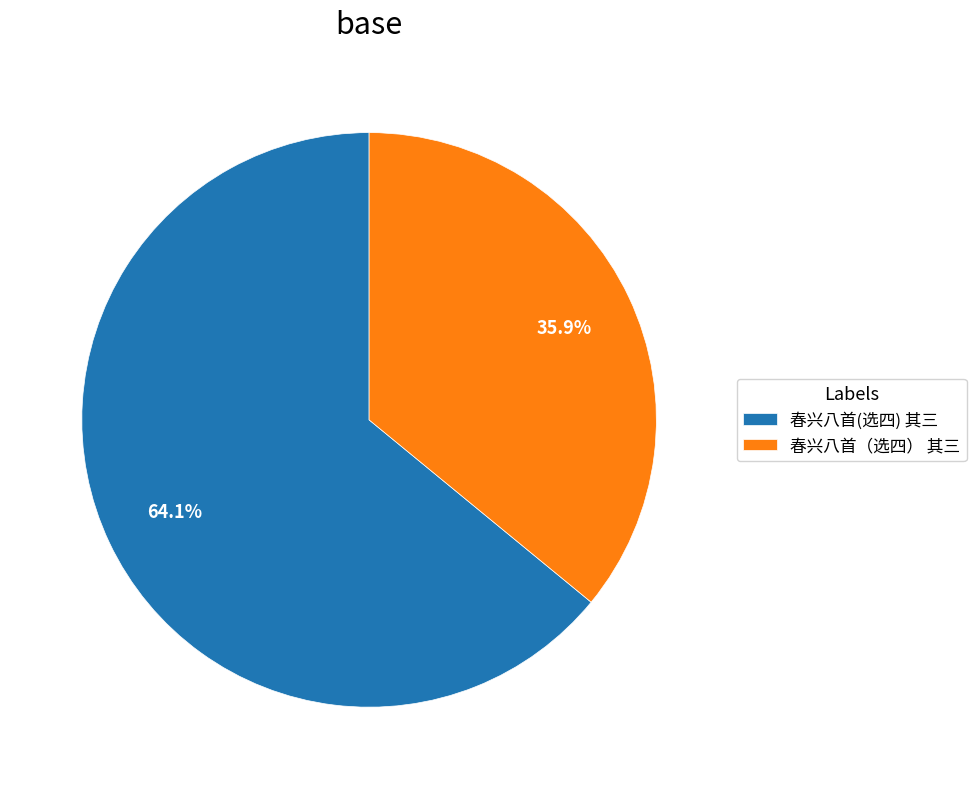

What is the majority slice?

春兴八首(选四) 其三